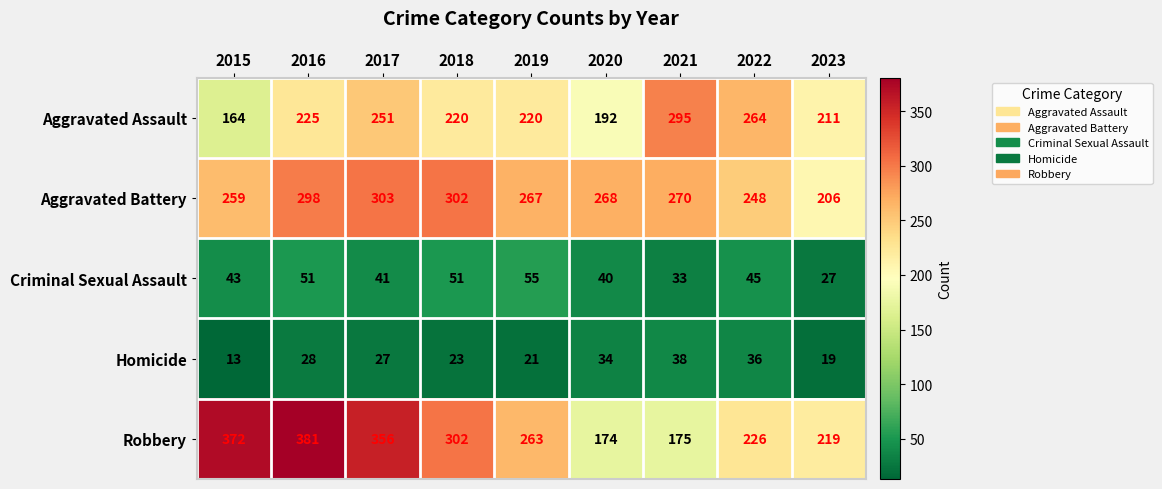

At which label is Criminal Sexual Assault closest to 41?

2017